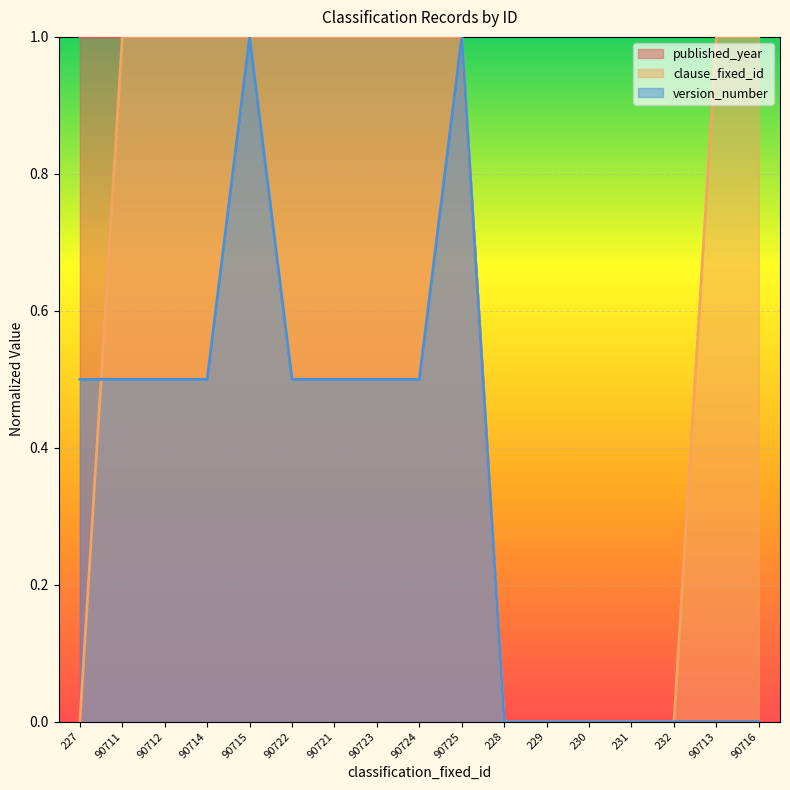

What is the average value of the clause_fixed_id series?

0.6